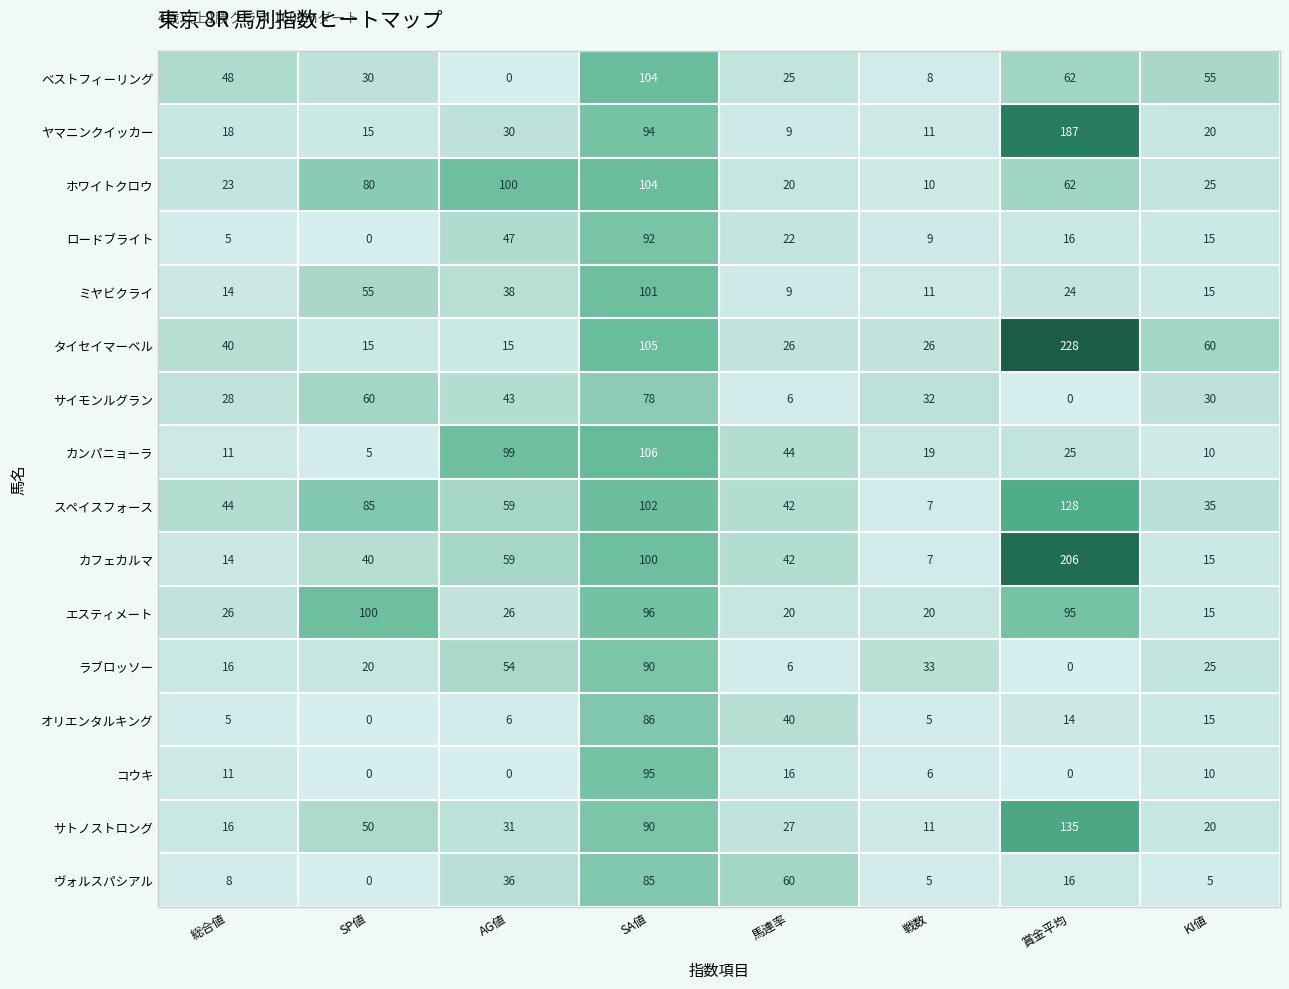

Which series has the widest spread of values?

タイセイマーベル